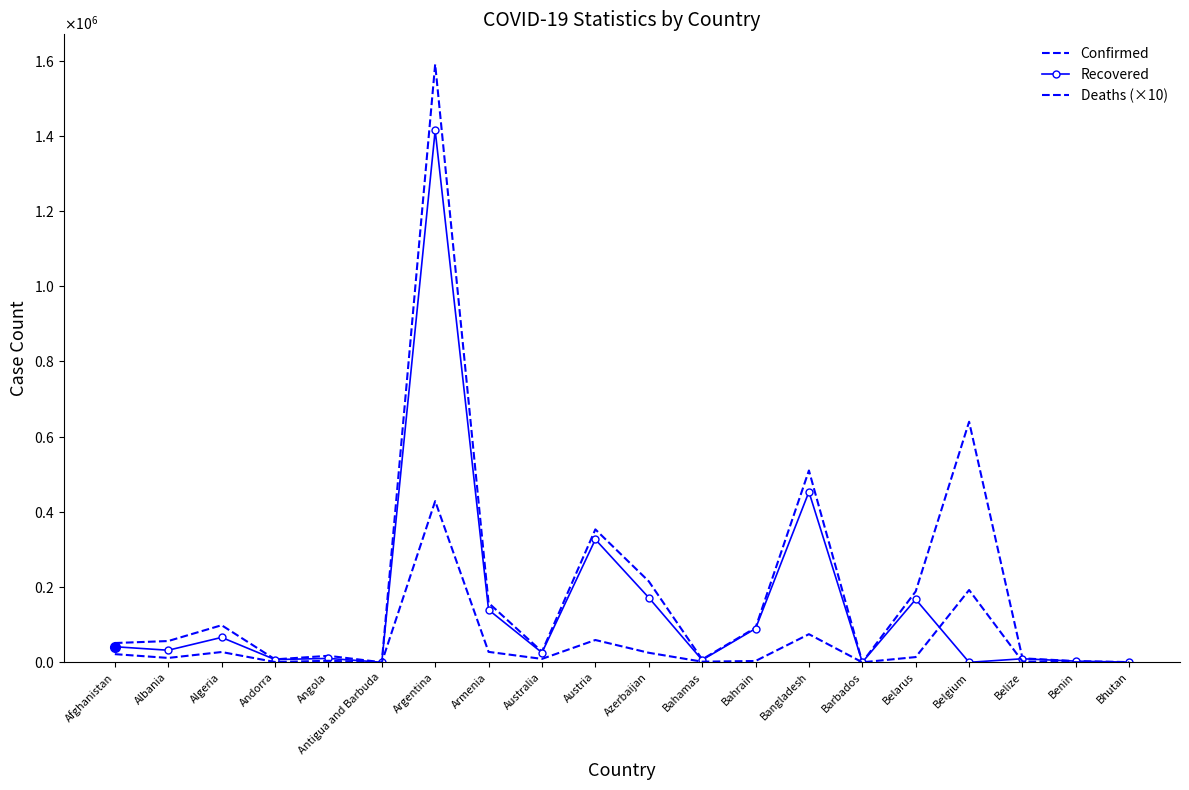

What is the spread (max minus min) of values at Belize?

8231